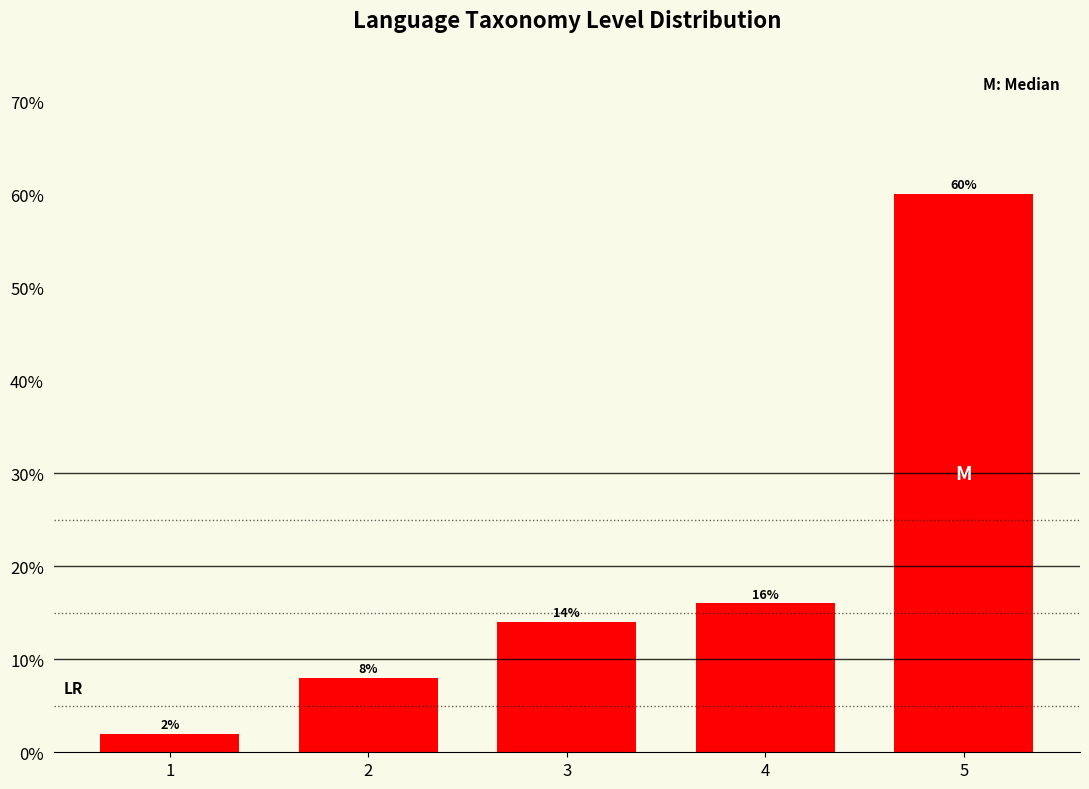

Reading right to left, what are all the values shown in this chart?

5=60.0	4=16.0	3=14.0	2=8.0	1=2.0